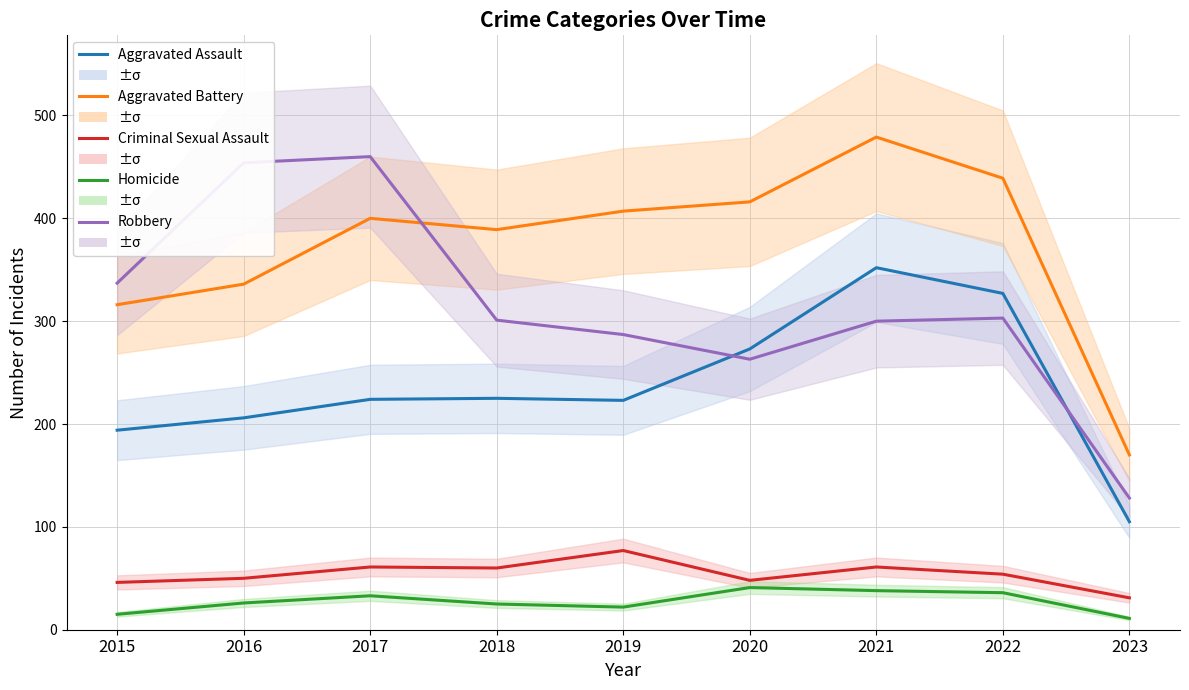

Which series has the widest spread of values?

Robbery